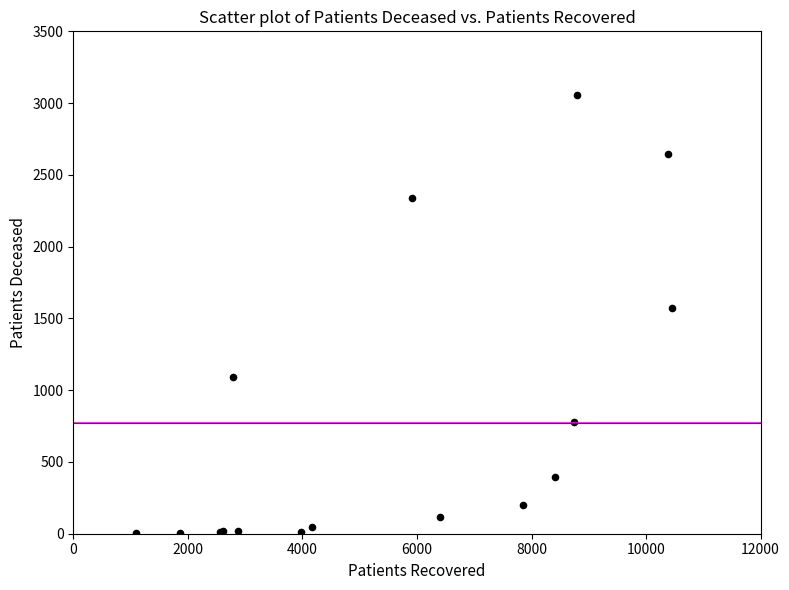

What Y value in the scatter plot is closest to 1530?

1570